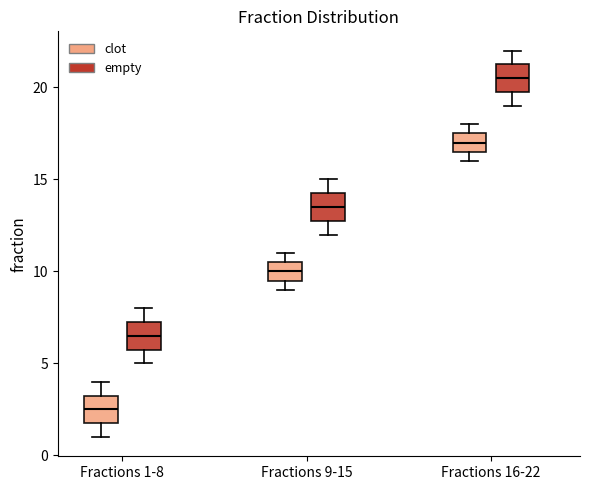

Which box has the lowest median line?

Fractions 1-8 (clot)